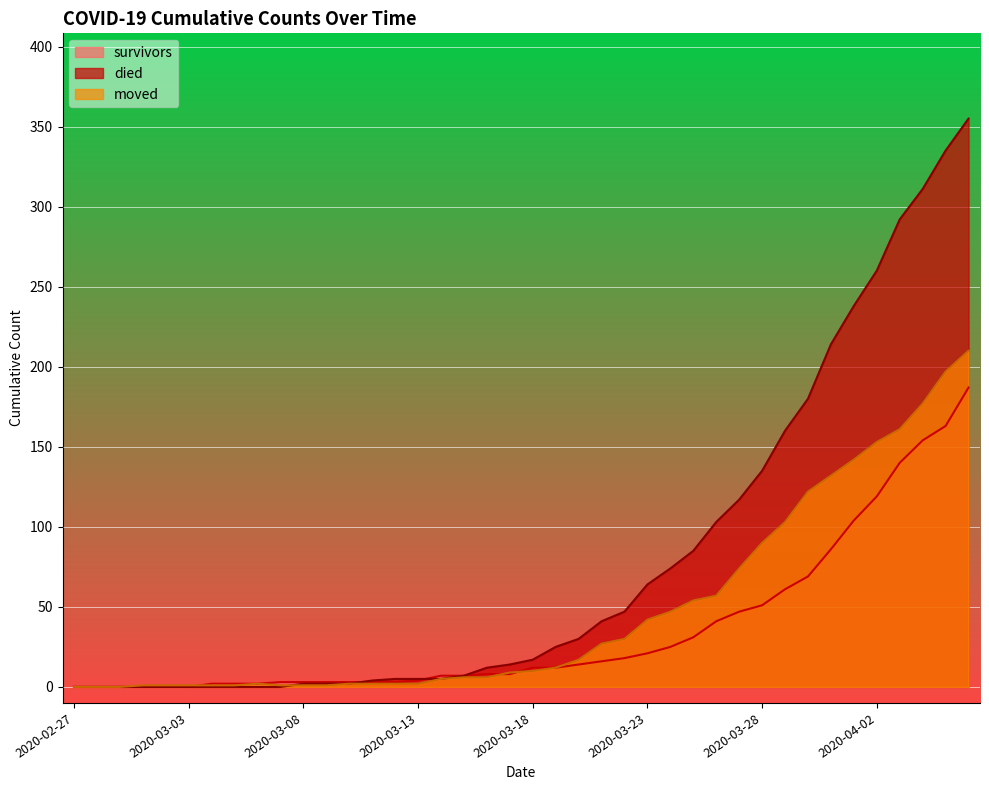

Where does the moved series first go above 10?

2020-03-19